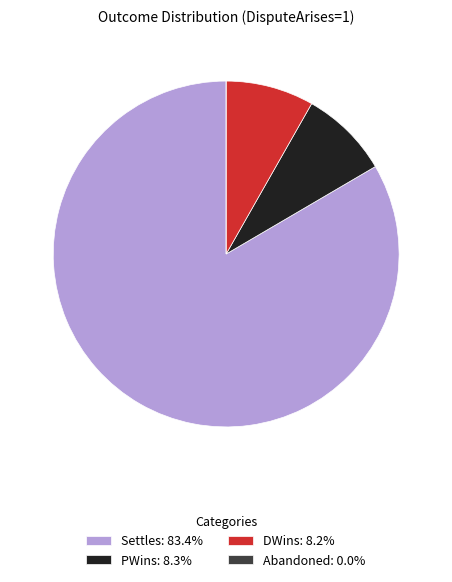

Is there a majority slice in this chart?

Yes